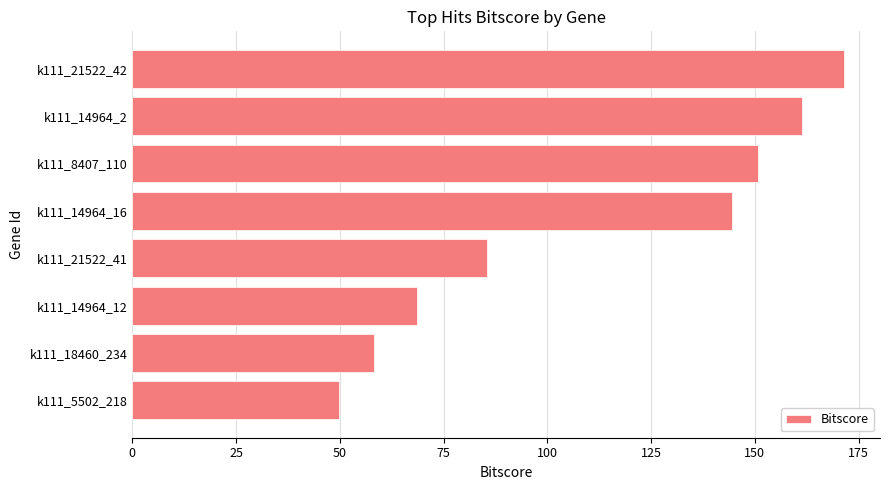

Which label corresponds to the largest value in the chart?

k111_21522_42